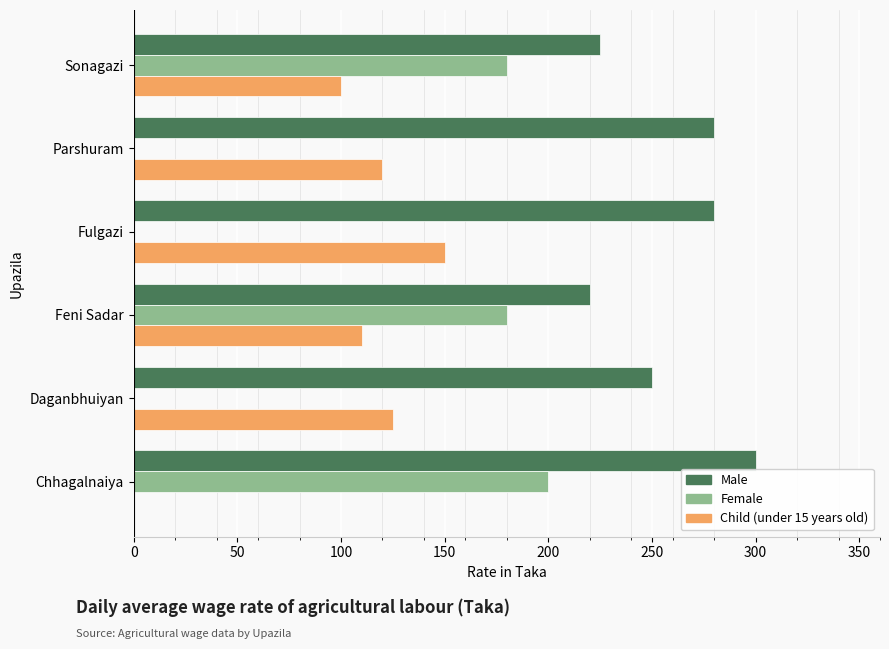

At which label is Male closest to 260?

Daganbhuiyan